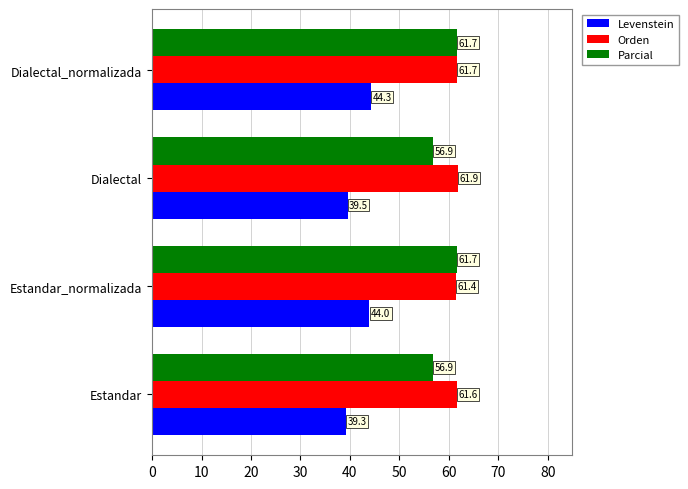

At Estandar, list the series in order from largest to smallest.

Orden, Parcial, Levenstein